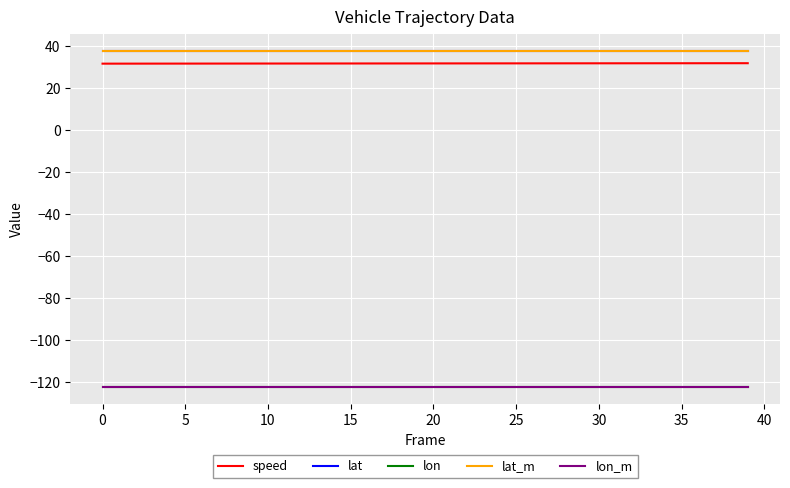

Does the chart display data point markers on the line(s)?

No